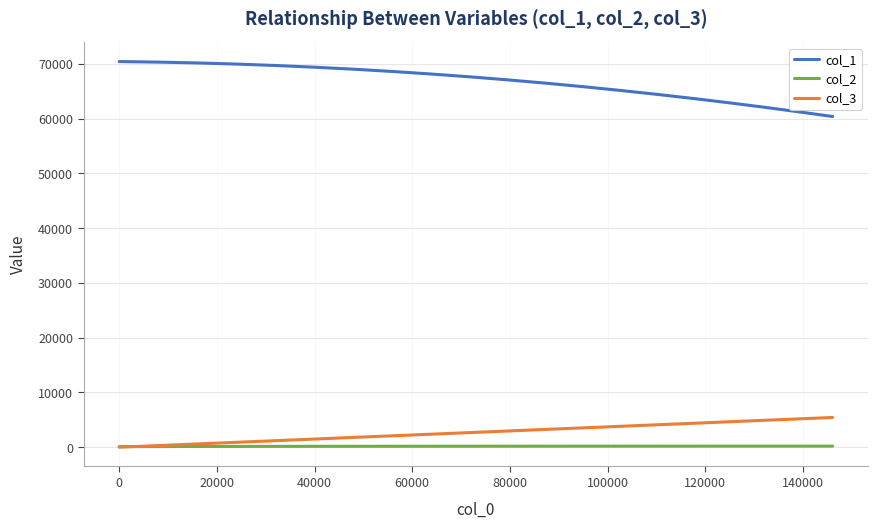

What is the greatest value displayed?

70430.6